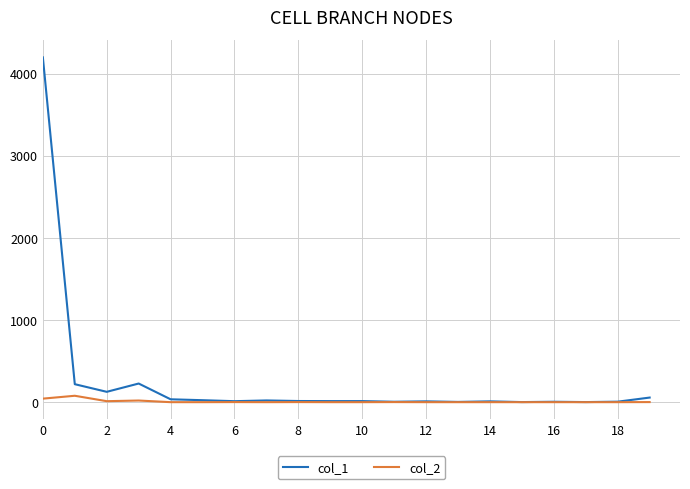

What is the sum of all col_2 values?

157